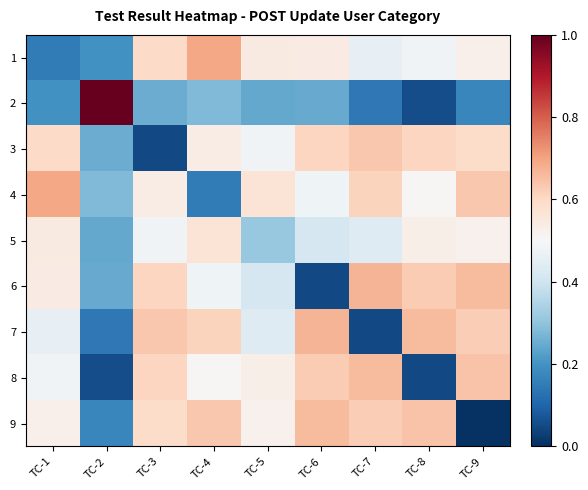

What is the spread (max minus min) of values at TC-1?

0.5